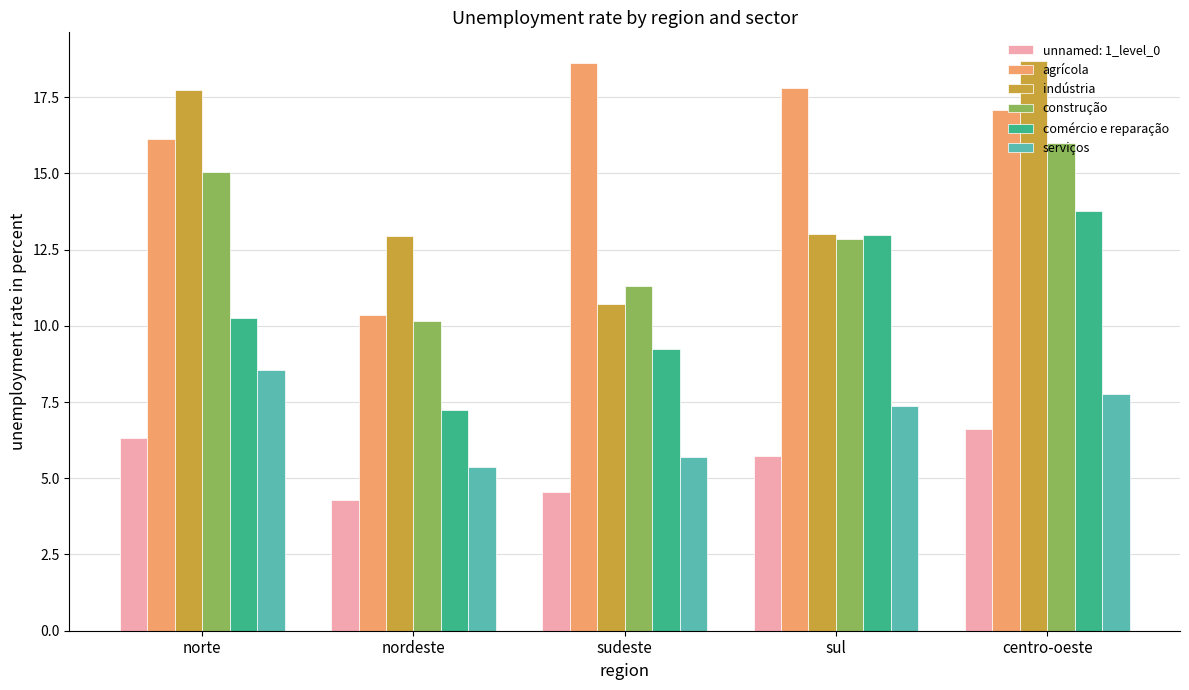

What are all the series names shown in the legend?

unnamed: 1_level_0, agrícola, indústria, construção, comércio e reparação, serviços